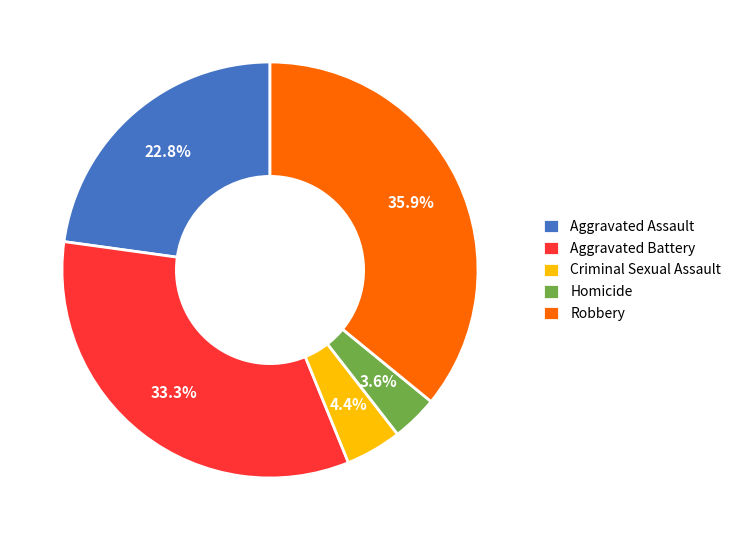

Rank the categories by value from lowest to highest.

Homicide, Criminal Sexual Assault, Aggravated Assault, Aggravated Battery, Robbery